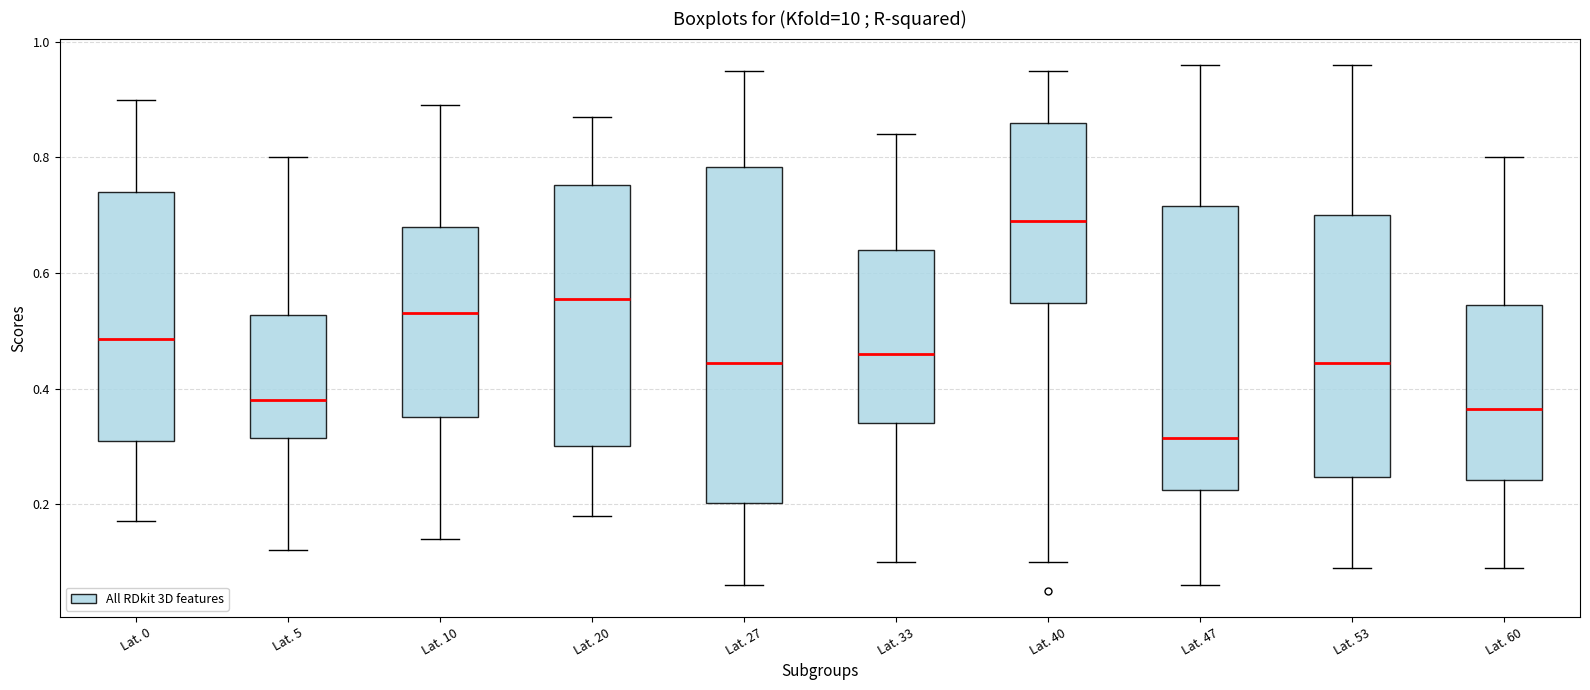

Reading left to right, transcribe this box plot: for each box, give where its median line is, the range the box spans, and where its two whiskers end, as read against the y-axis. The values are not printed on the chart, so give them approximately, as read against the axis.

Lat. 0: median 0.48, box 0.32 to 0.74, whiskers 0.18 to 0.90
Lat. 5: median 0.38, box 0.32 to 0.52, whiskers 0.12 to 0.80
Lat. 10: median 0.54, box 0.36 to 0.68, whiskers 0.14 to 0.90
Lat. 20: median 0.56, box 0.30 to 0.76, whiskers 0.18 to 0.88
Lat. 27: median 0.44, box 0.20 to 0.78, whiskers 0.06 to 0.96
Lat. 33: median 0.46, box 0.34 to 0.64, whiskers 0.10 to 0.84
Lat. 40: median 0.70, box 0.54 to 0.86, whiskers 0.10 to 0.96
Lat. 47: median 0.32, box 0.22 to 0.72, whiskers 0.06 to 0.96
Lat. 53: median 0.44, box 0.24 to 0.70, whiskers 0.10 to 0.96
Lat. 60: median 0.36, box 0.24 to 0.54, whiskers 0.10 to 0.80